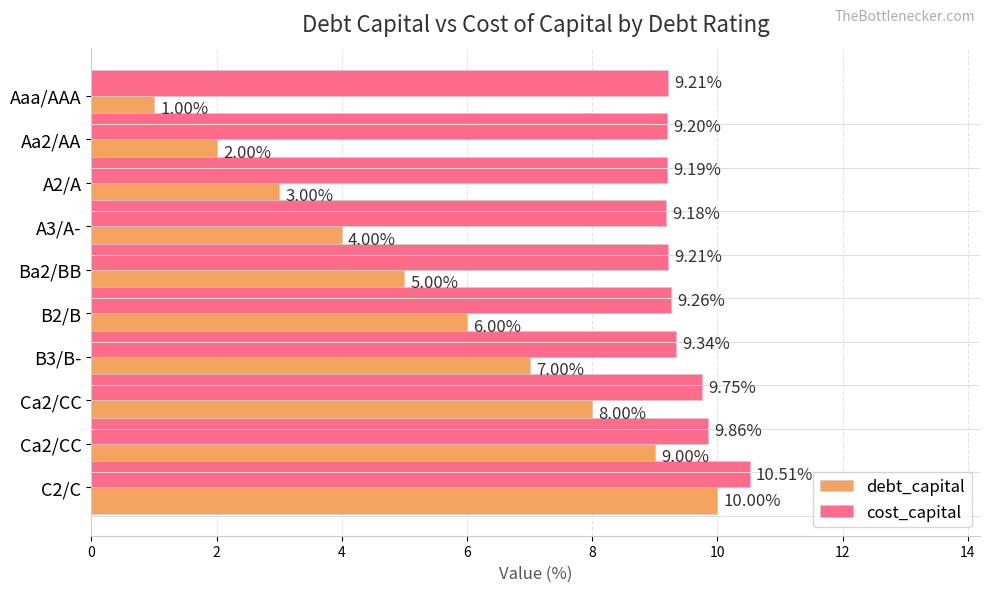

Which series has the largest range (max minus min)?

debt_capital